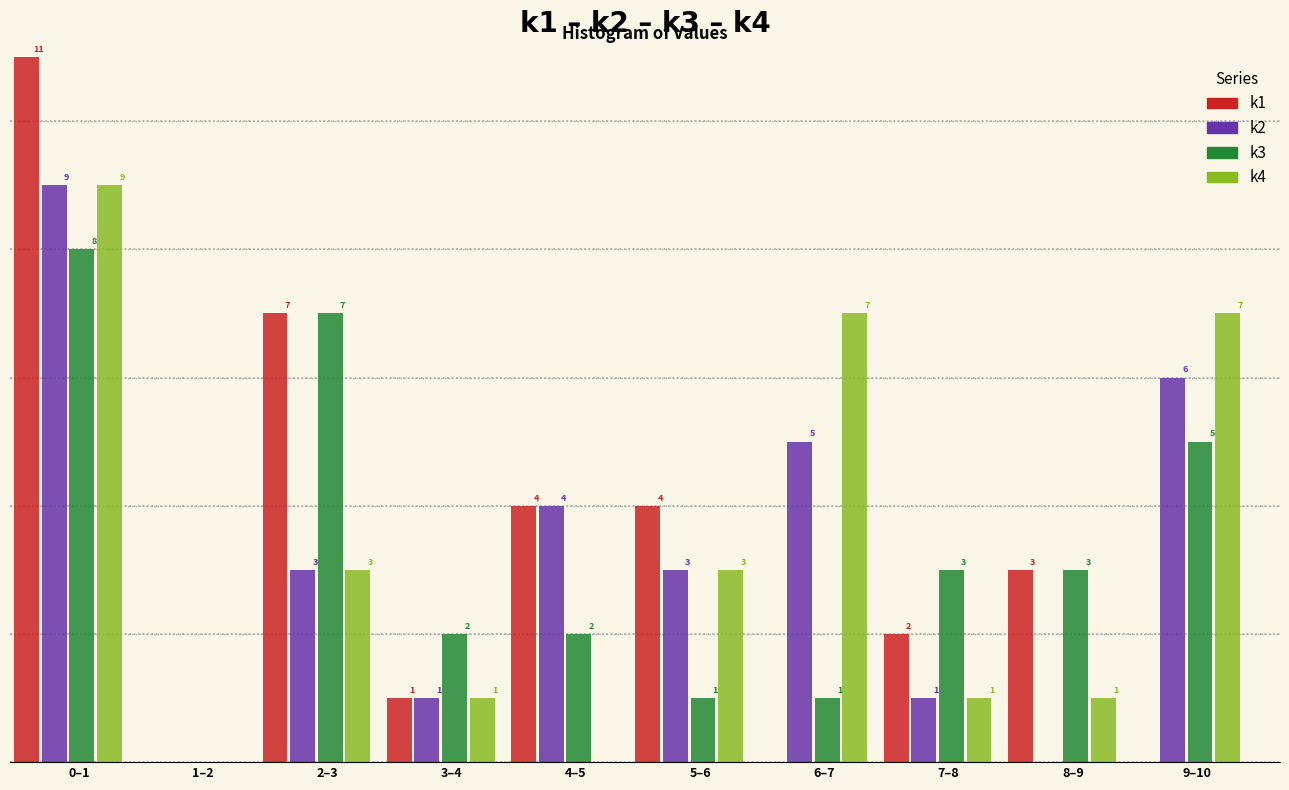

Which label corresponds to the largest value in the chart?

0–1